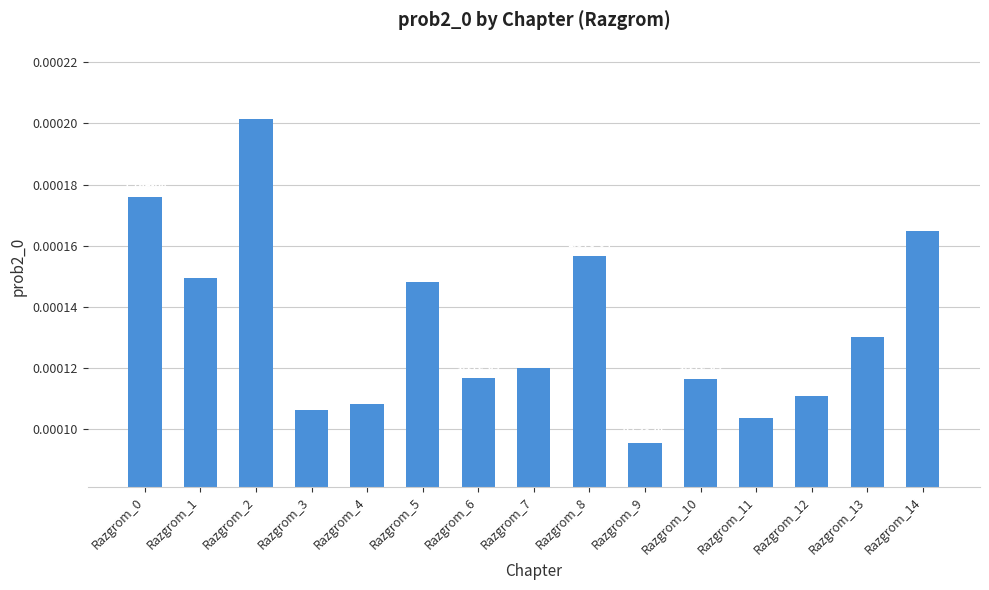

How many values are between 0 and 1?

15